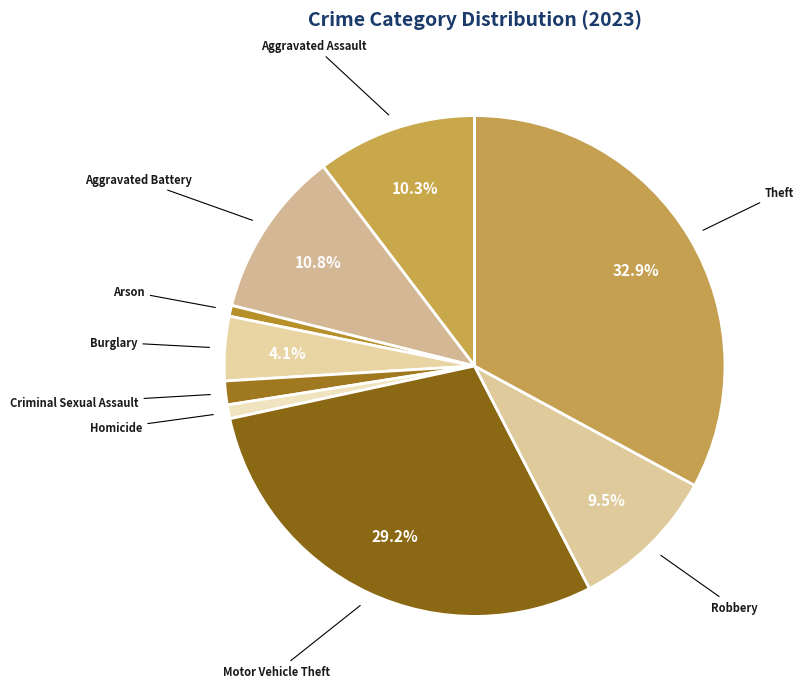

Which category has the biggest portion of the pie?

Theft